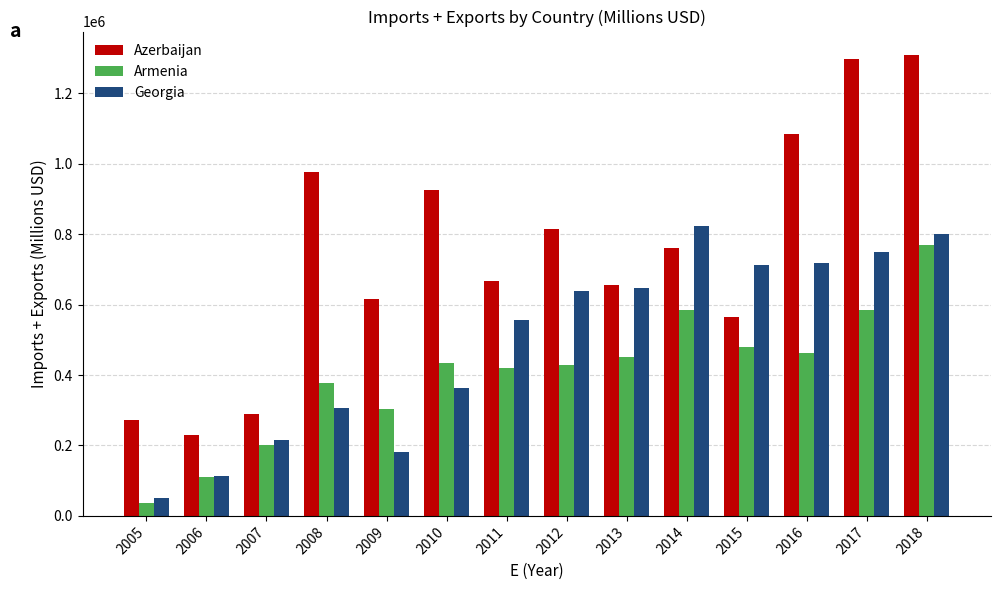

At which label is Georgia closest to 437898?

2010